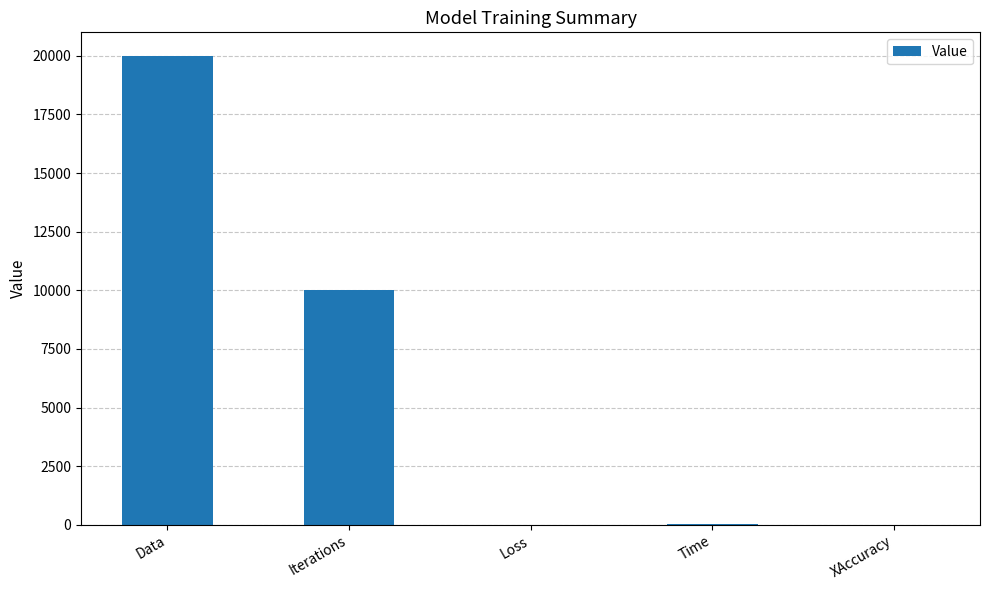

What is the sum of all values?

30018.8